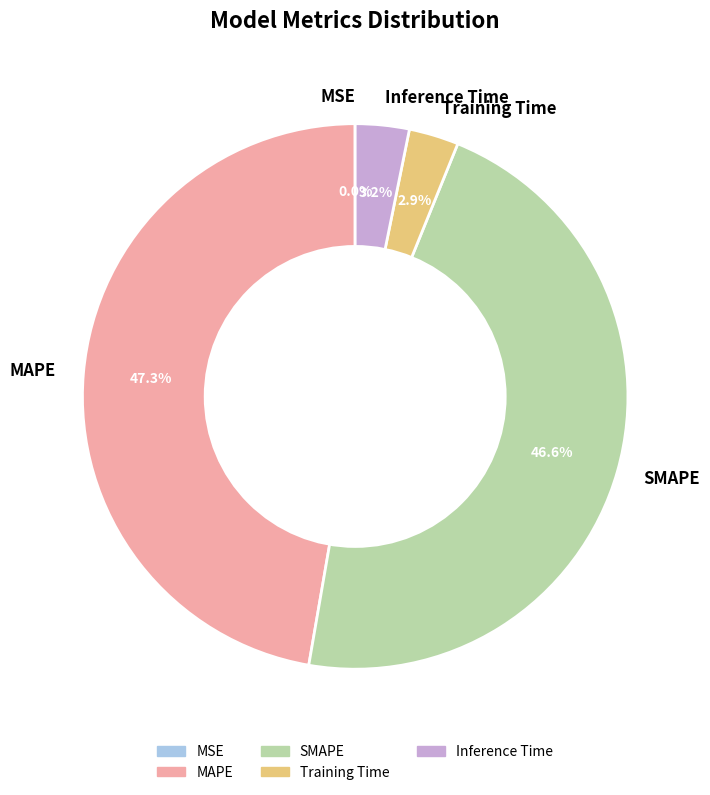

Between MAPE and SMAPE, which is larger?

MAPE